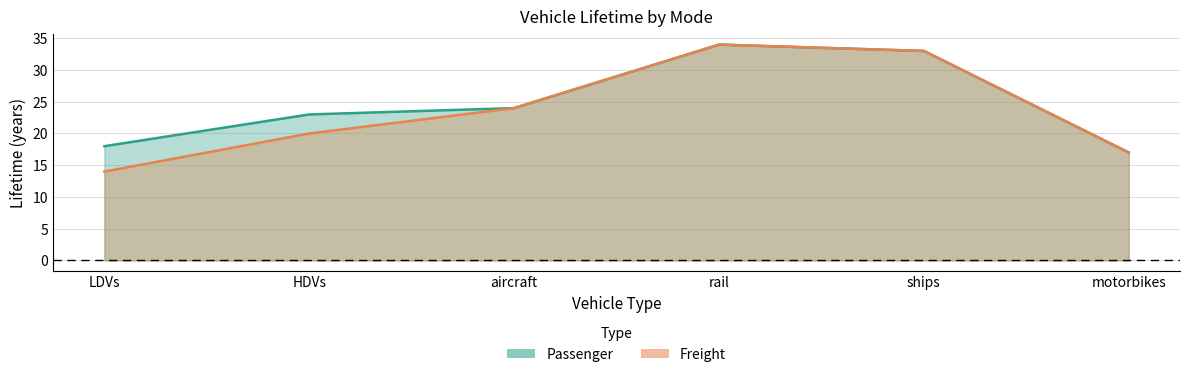

At which label is Passenger closest to 25?

aircraft